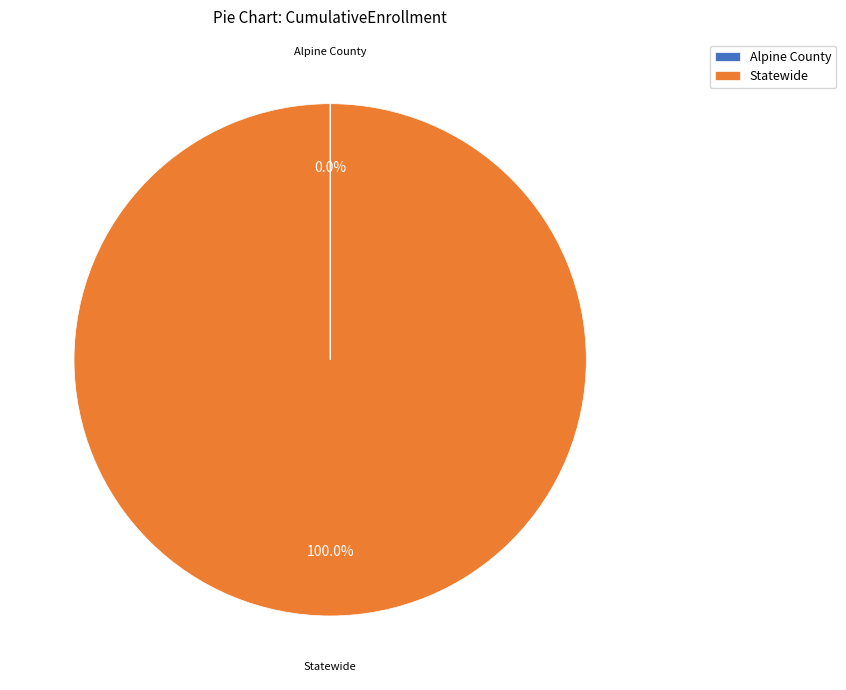

To the nearest percent, what is the average slice percentage?

50%